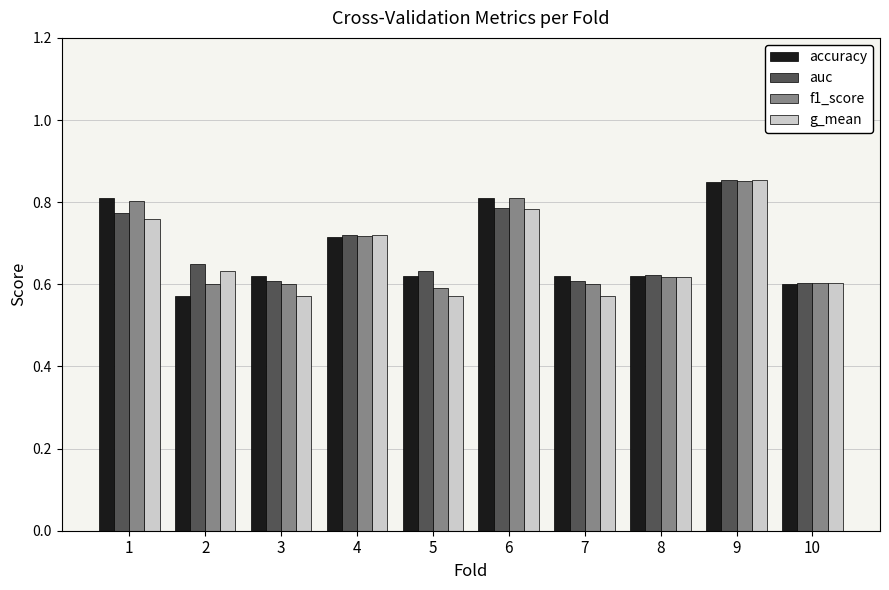

At which category is the sum across all series the highest?

9